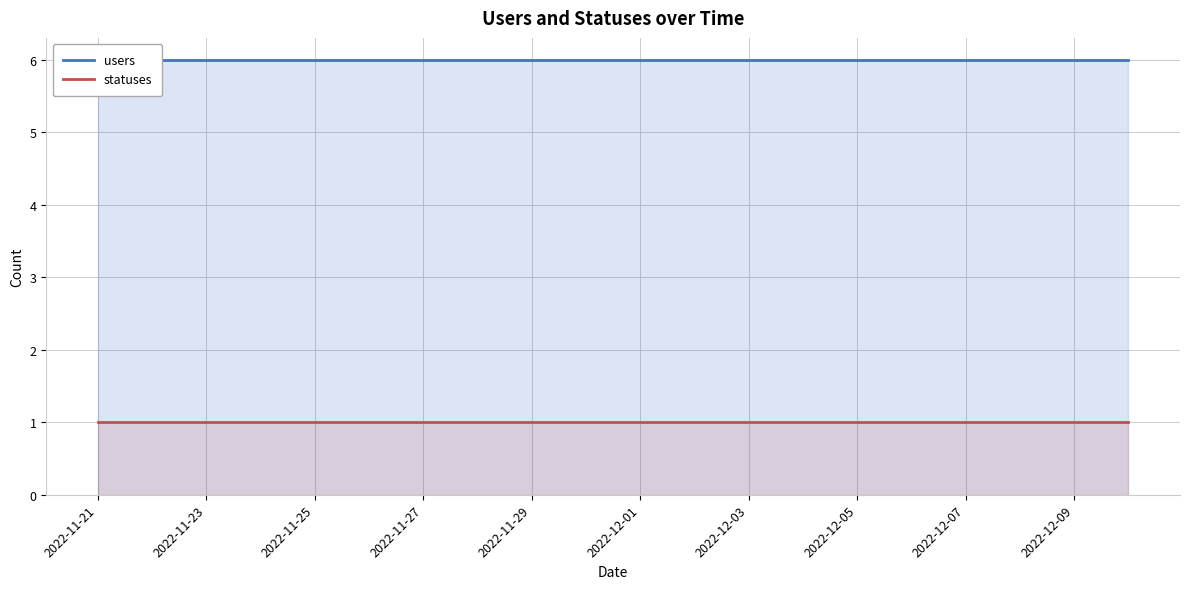

What position from the left is 2022-11-25?

5